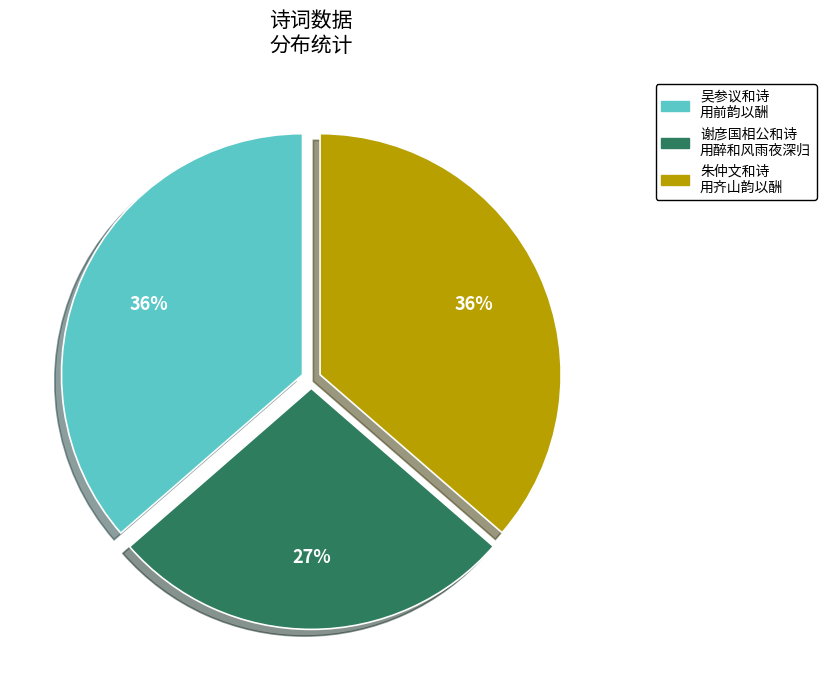

Count the number of slices in the pie.

3